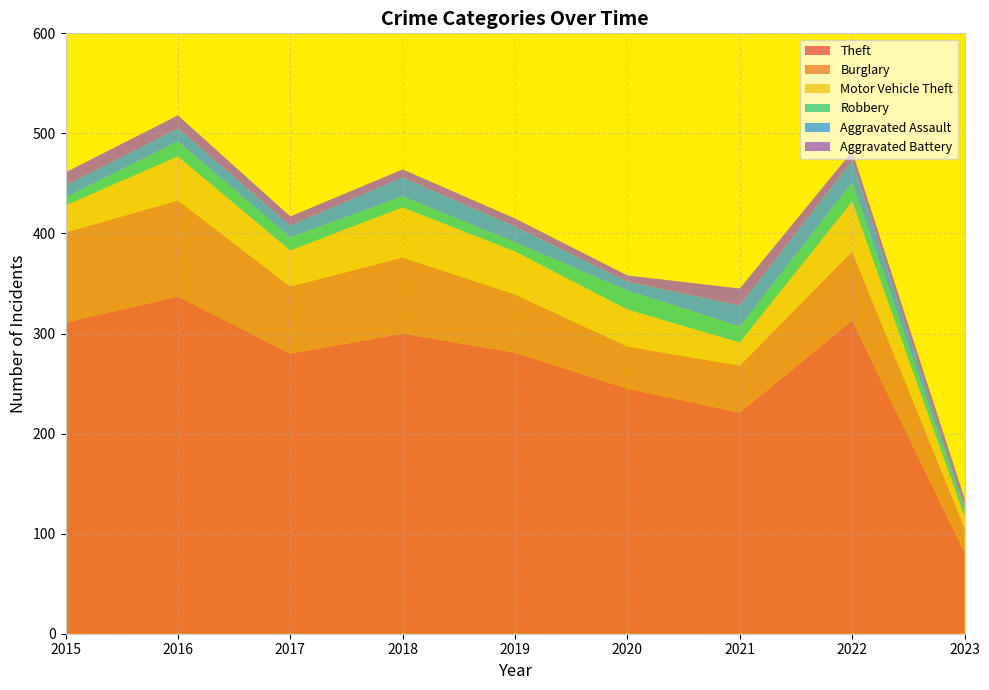

Reading left to right, transcribe all the data shown in this chart.

Theft: 2015=311	2016=337	2017=280	2018=300	2019=281	2020=245	2021=221	2022=313	2023=81
Burglary: 2015=90	2016=96	2017=67	2018=76	2019=58	2020=42	2021=47	2022=69	2023=25
Motor Vehicle Theft: 2015=27	2016=44	2017=36	2018=50	2019=43	2020=37	2021=23	2022=50	2023=11
Robbery: 2015=8	2016=15	2017=13	2018=11	2019=9	2020=19	2021=16	2022=19	2023=7
Aggravated Assault: 2015=12	2016=13	2017=12	2018=19	2019=16	2020=9	2021=21	2022=22	2023=3
Aggravated Battery: 2015=13	2016=13	2017=9	2018=8	2019=8	2020=6	2021=17	2022=9	2023=8